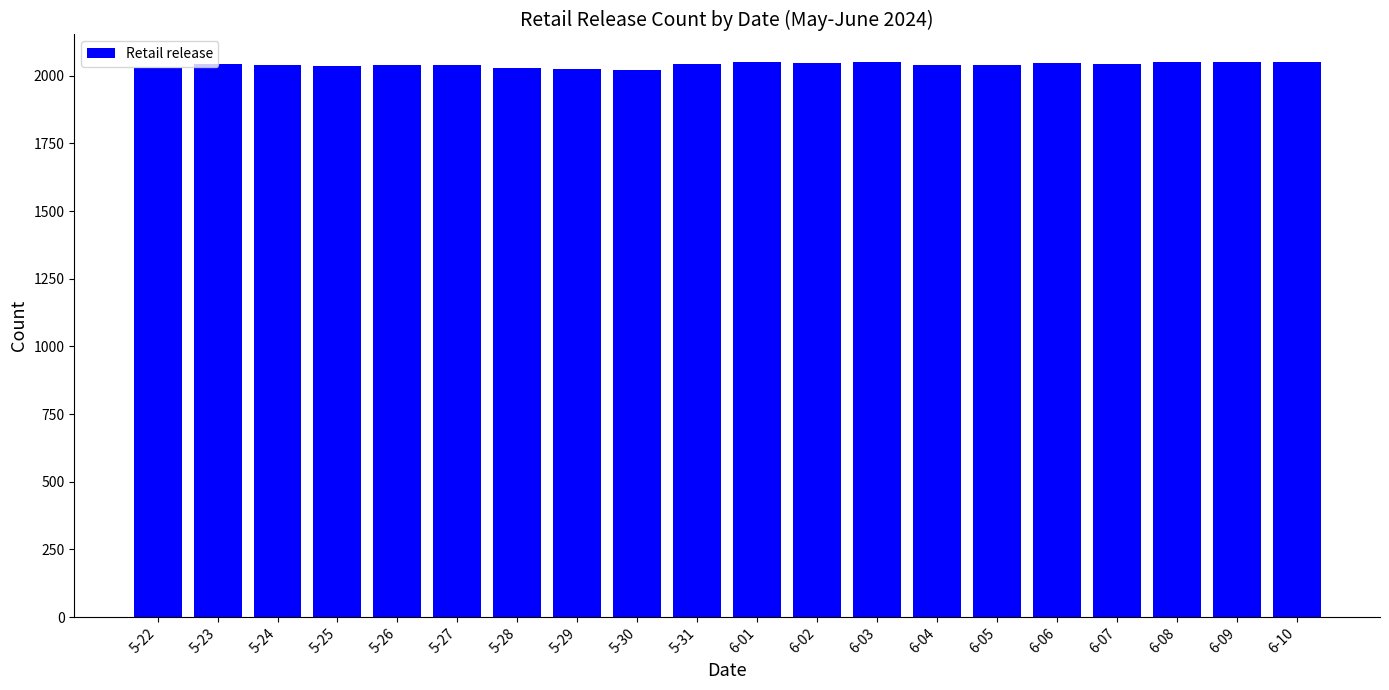

How many values are below 2044?

10